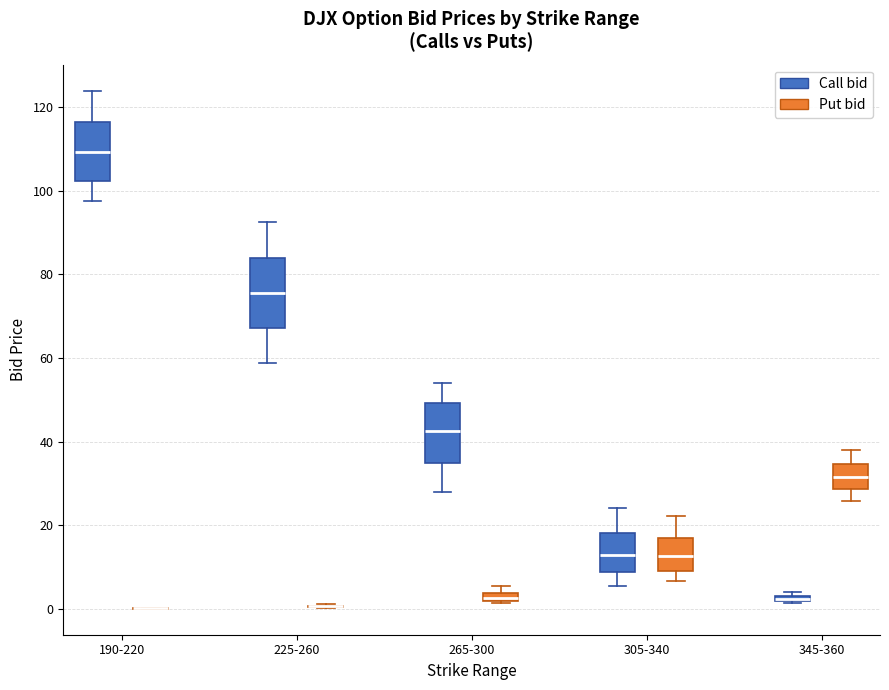

Where is the lower edge of the box for 345-360 (Call bid) on the y-axis? The values are not printed on the chart, so give them approximately, as read against the axis.

2